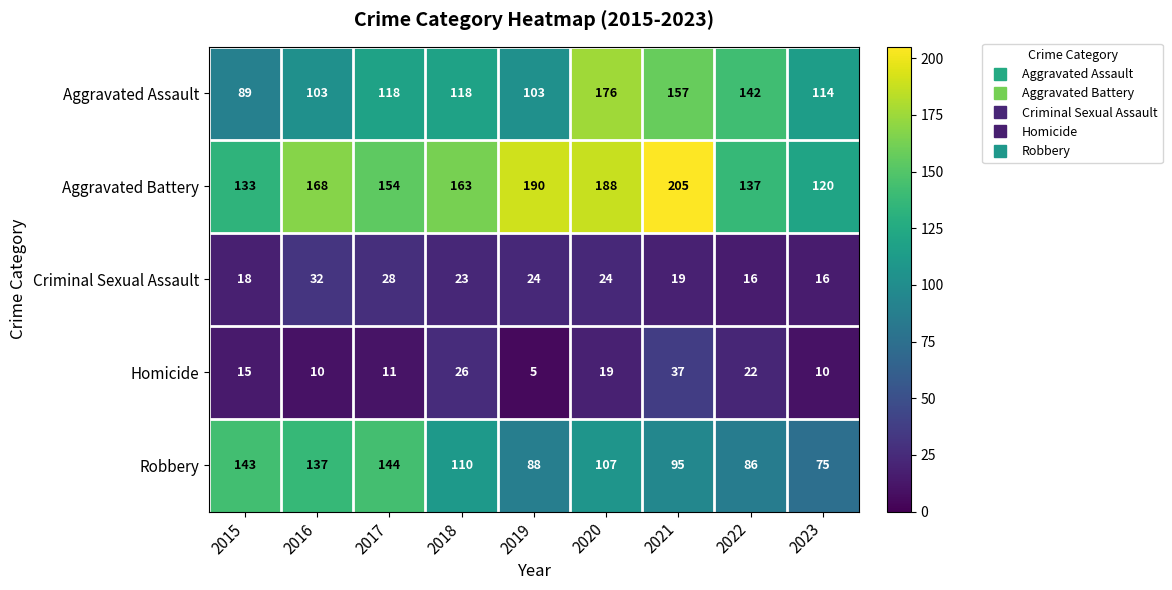

What is the spread (max minus min) of values at 2020?

169